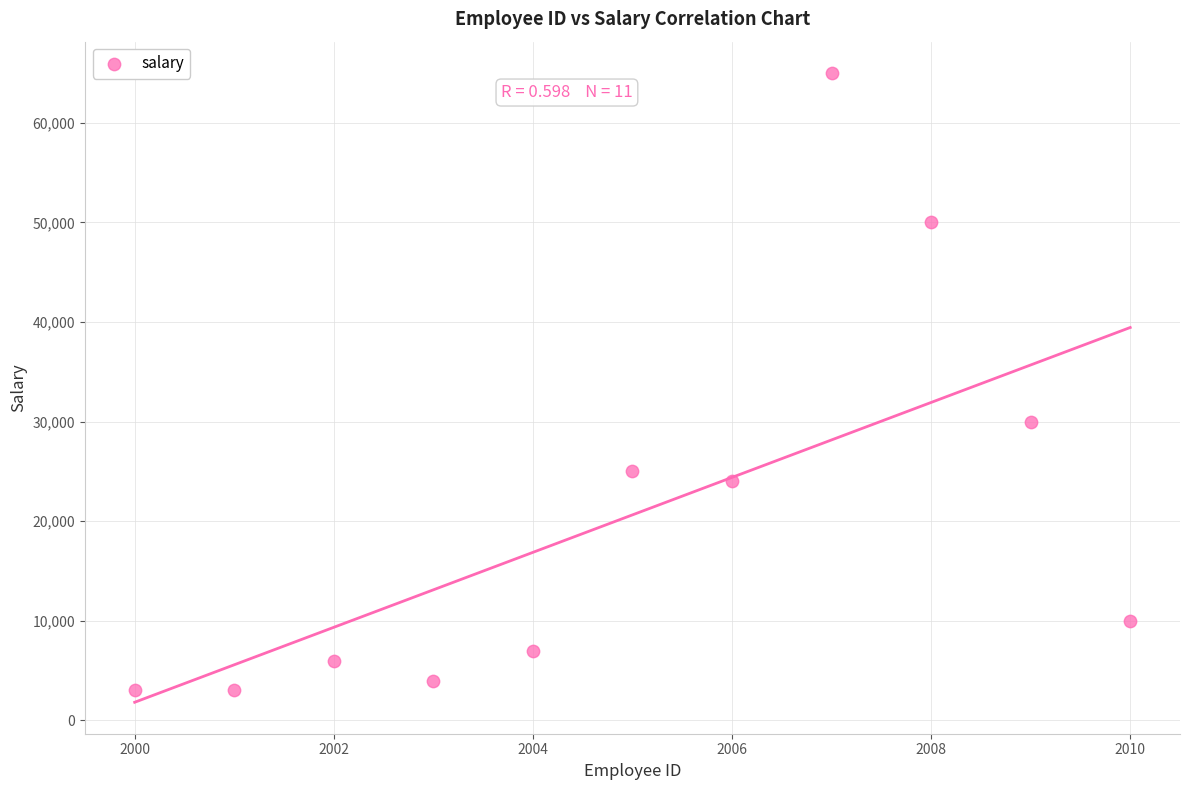

What is the range of X values (max minus min)?

10